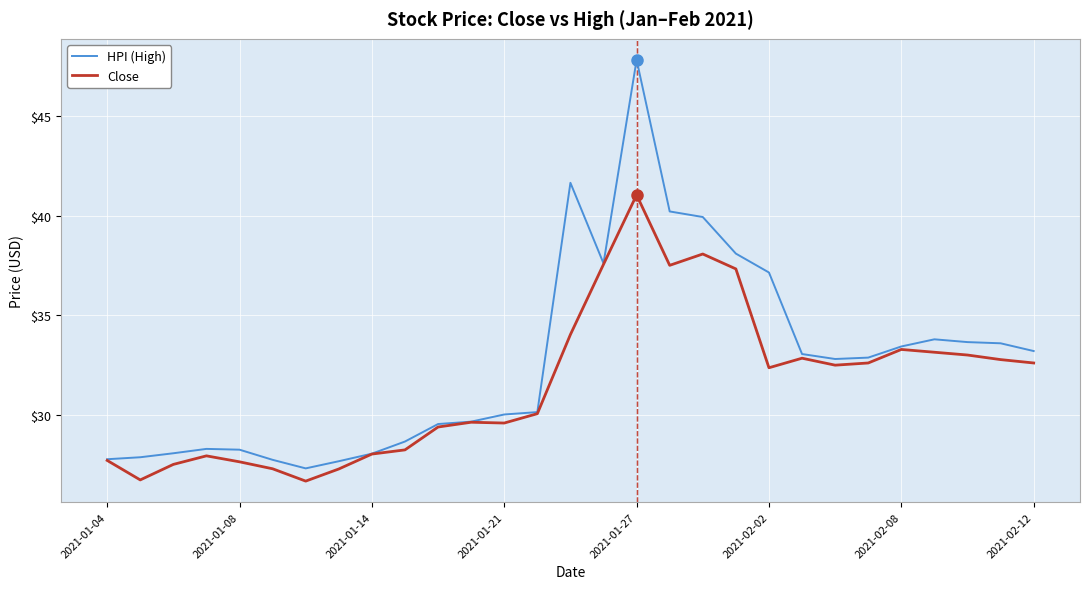

Rank the series by their average value, from highest to lowest.

HPI (High), Close